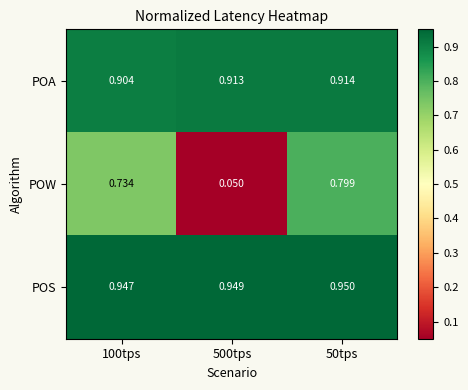

Which category has the highest value across all series?

50tps